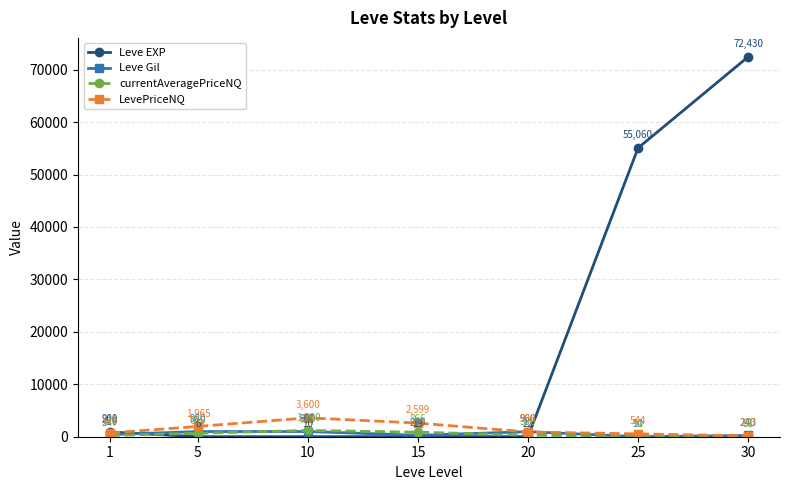

Rank the series at 25 from lowest to highest value.

Leve Gil, currentAveragePriceNQ, LevePriceNQ, Leve EXP